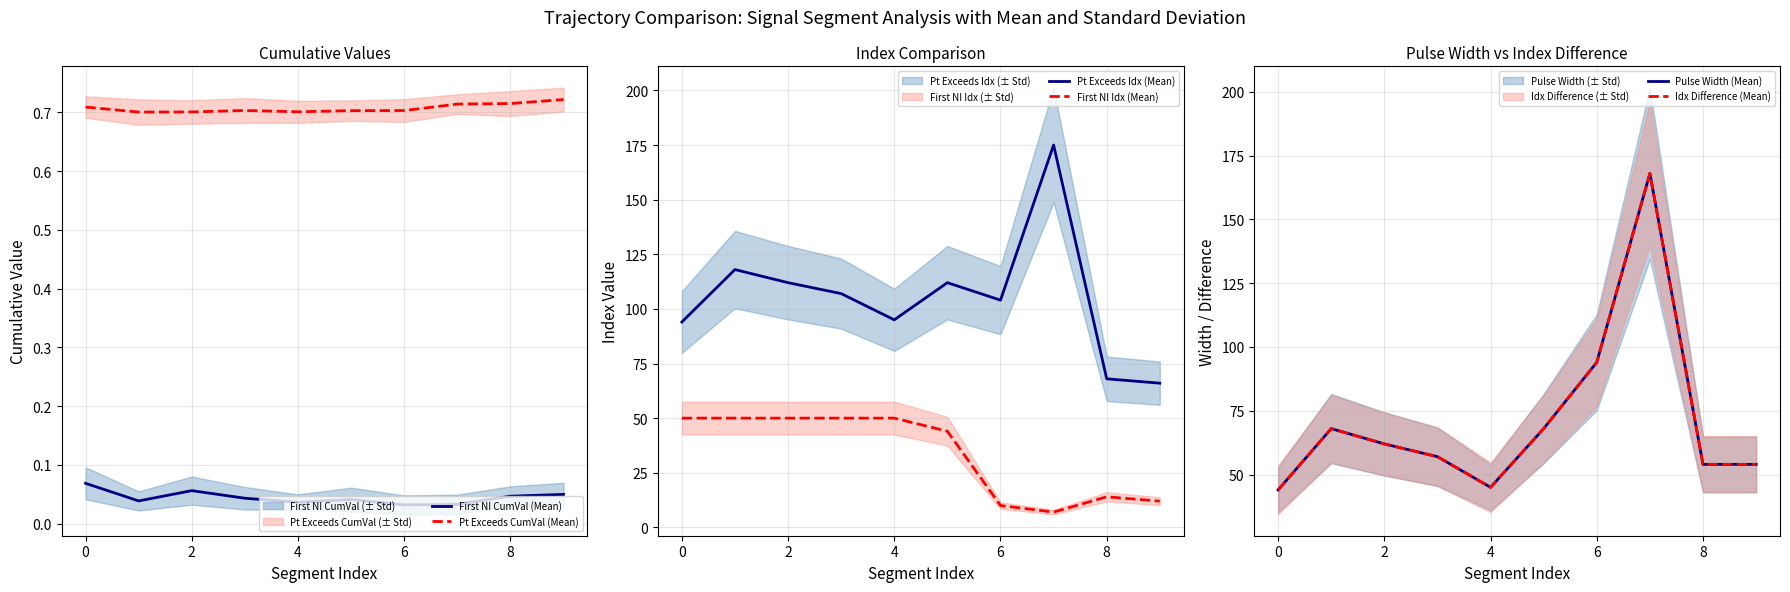

True or false: Pt Exceeds CumVal (Mean) has a value of 0.3 at 6.

False